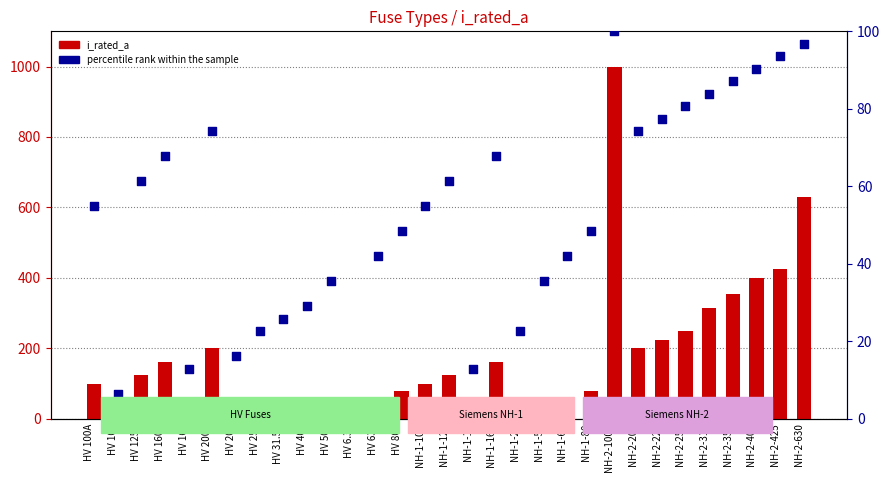

Which series has the widest spread of Y values?

i_rated_a